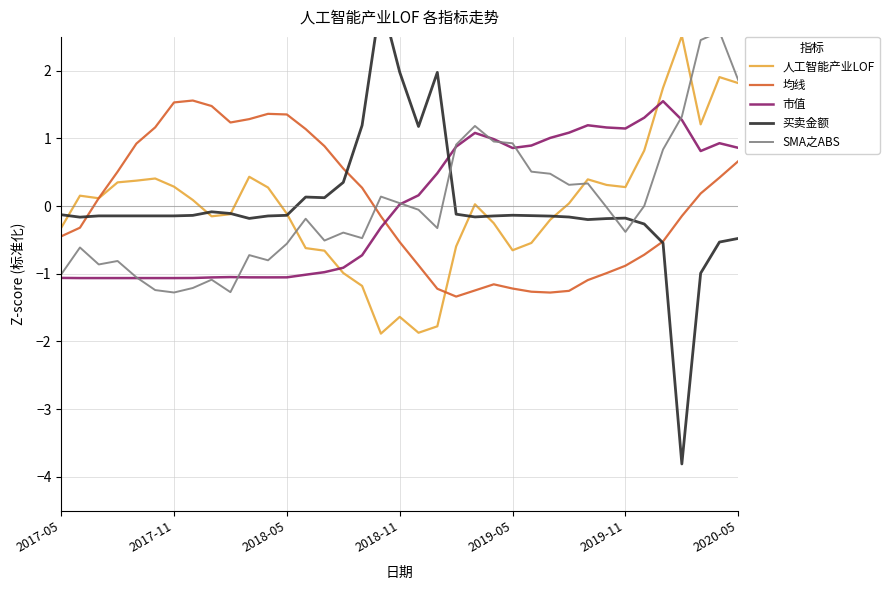

How many data points in 市值 are above 0?

19